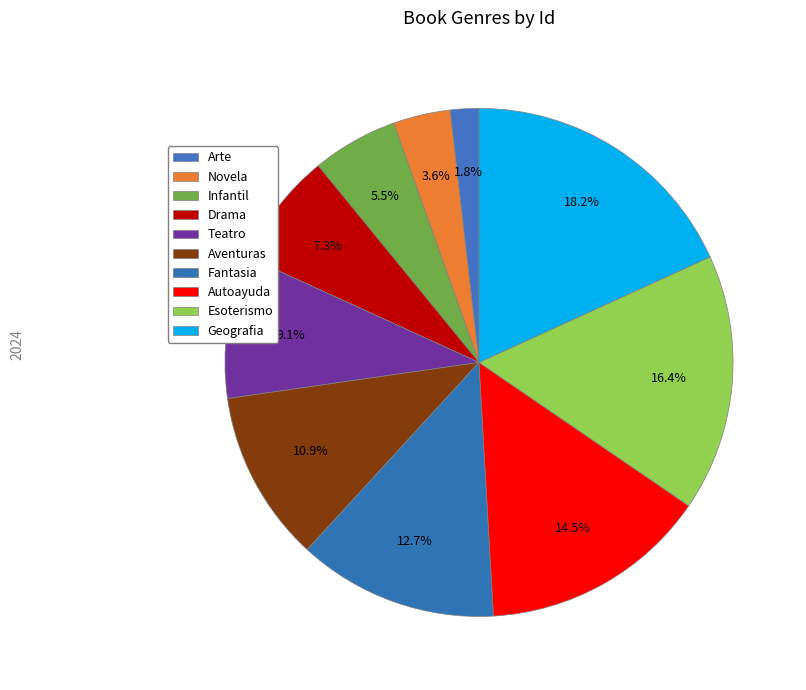

What is the change in value from Infantil to Fantasia?

+4